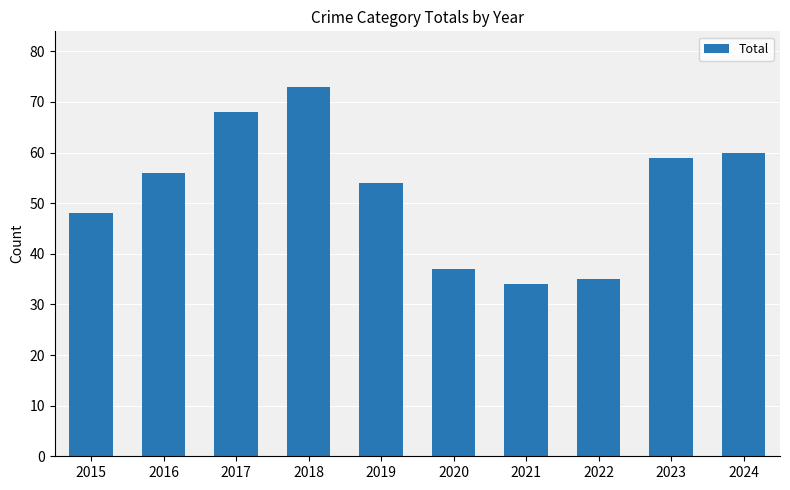

Reading left to right, transcribe all the data shown in this chart.

48	56	68	73	54	37	34	35	59	60